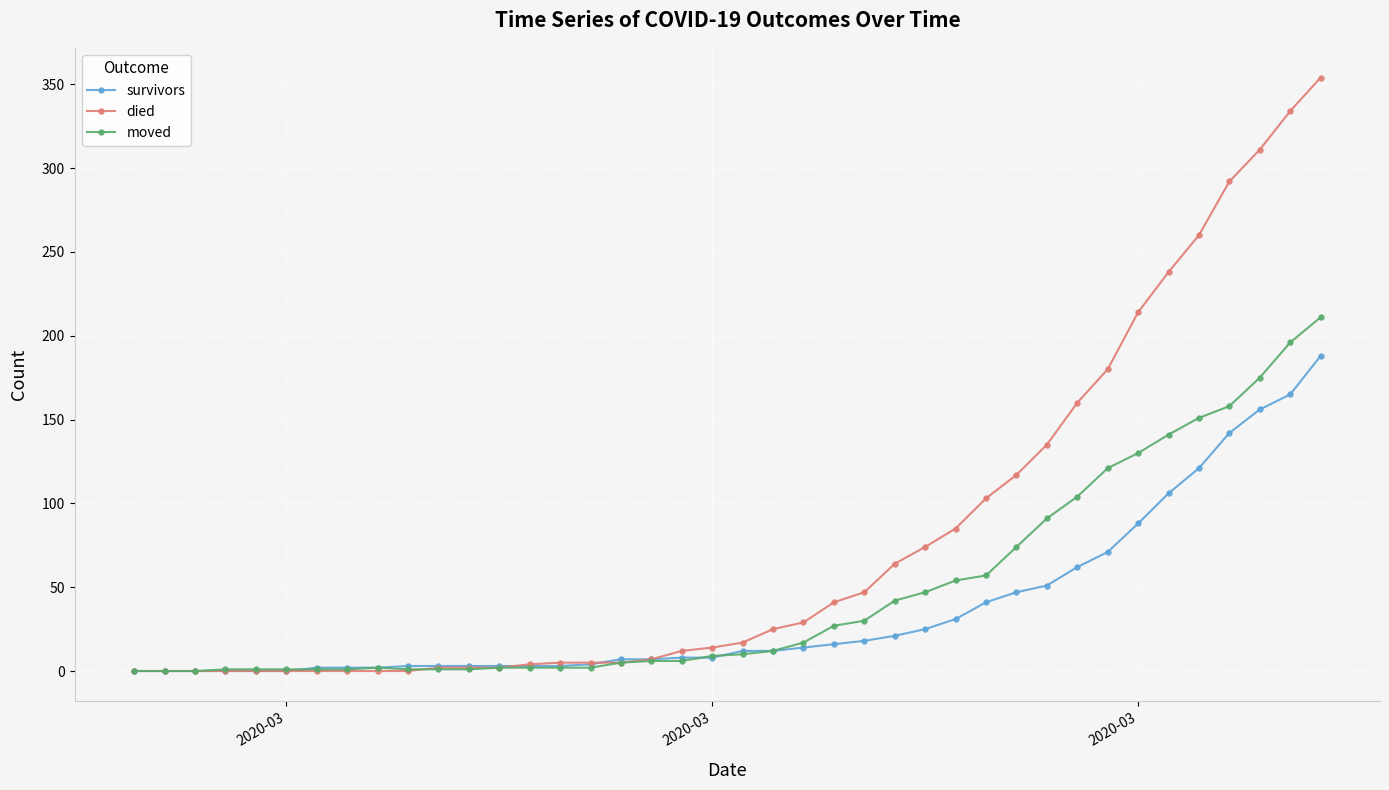

Which series has the largest total across all categories?

died